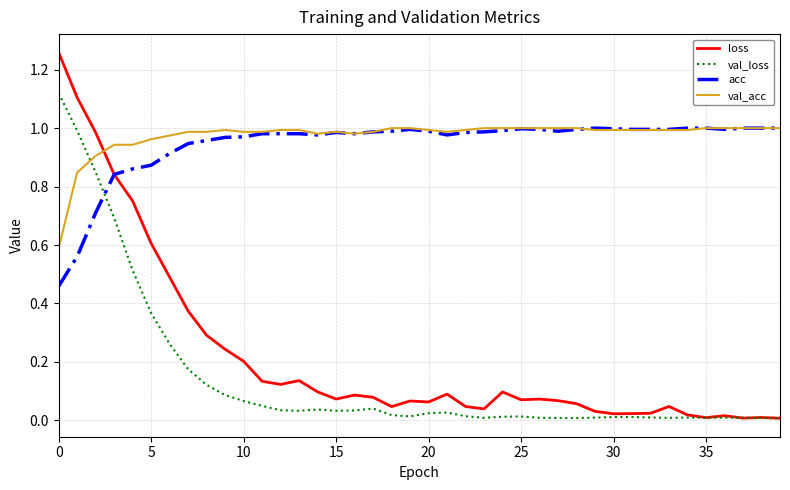

Which series has the largest range (max minus min)?

loss